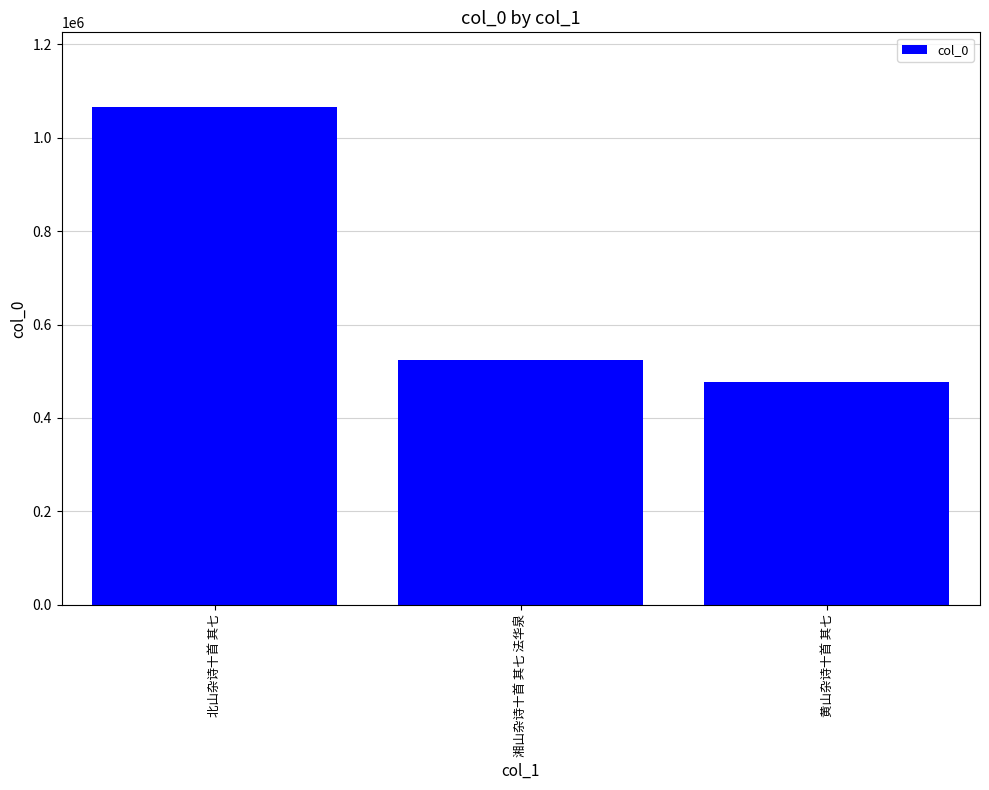

What position from the left is 北山杂诗十首 其七?

1